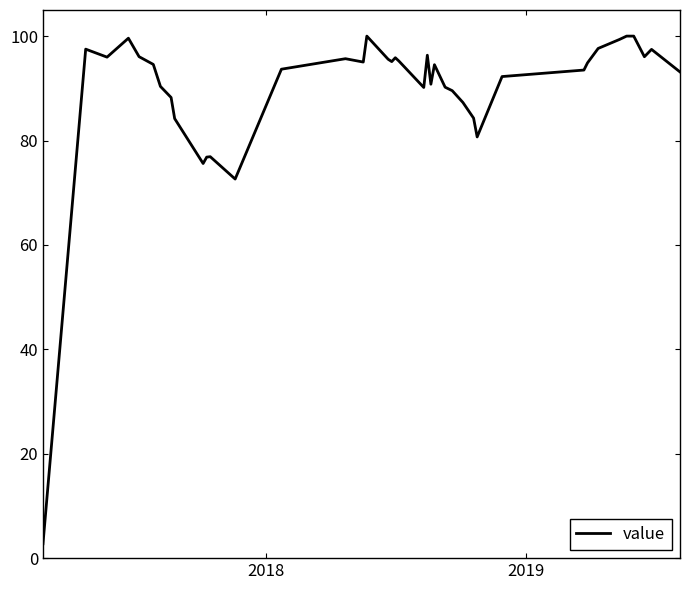

What is the difference between the maximum and minimum values?

97.2